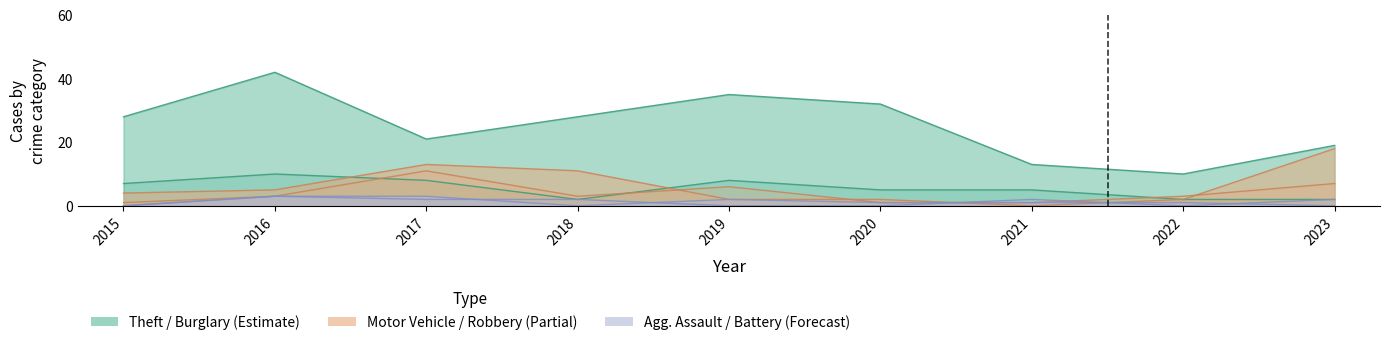

True or false: Theft has more than 0 interior local peaks.

True